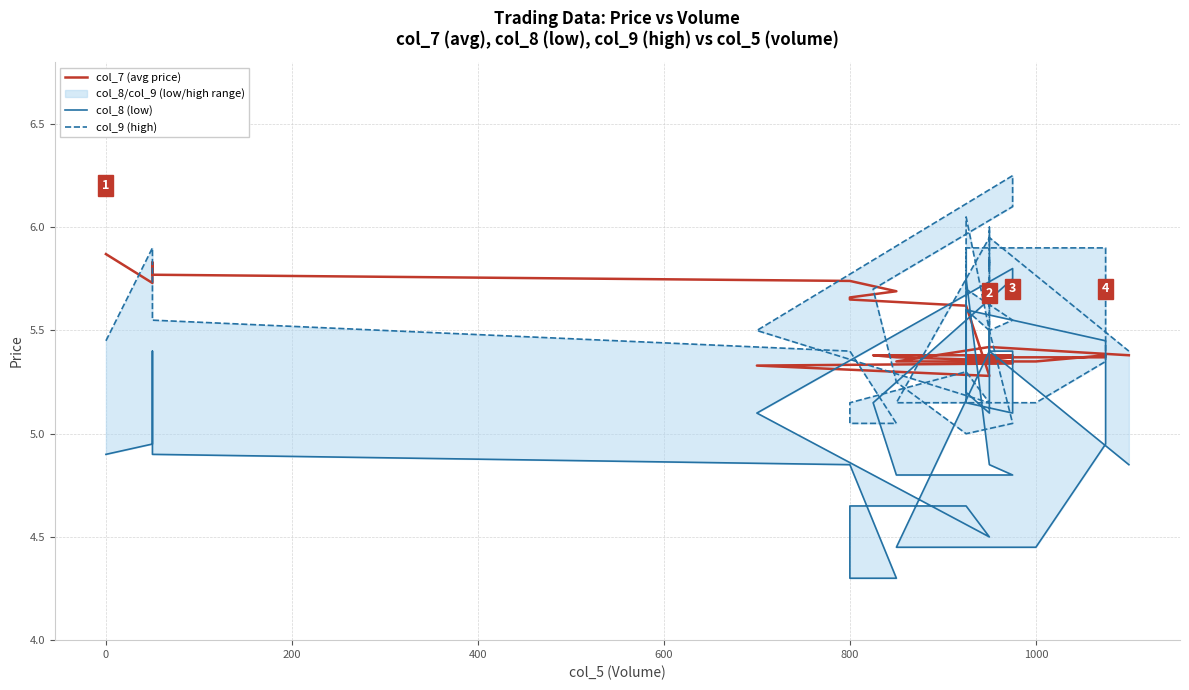

What is the sum of all col_7 (avg price) values?

212.8